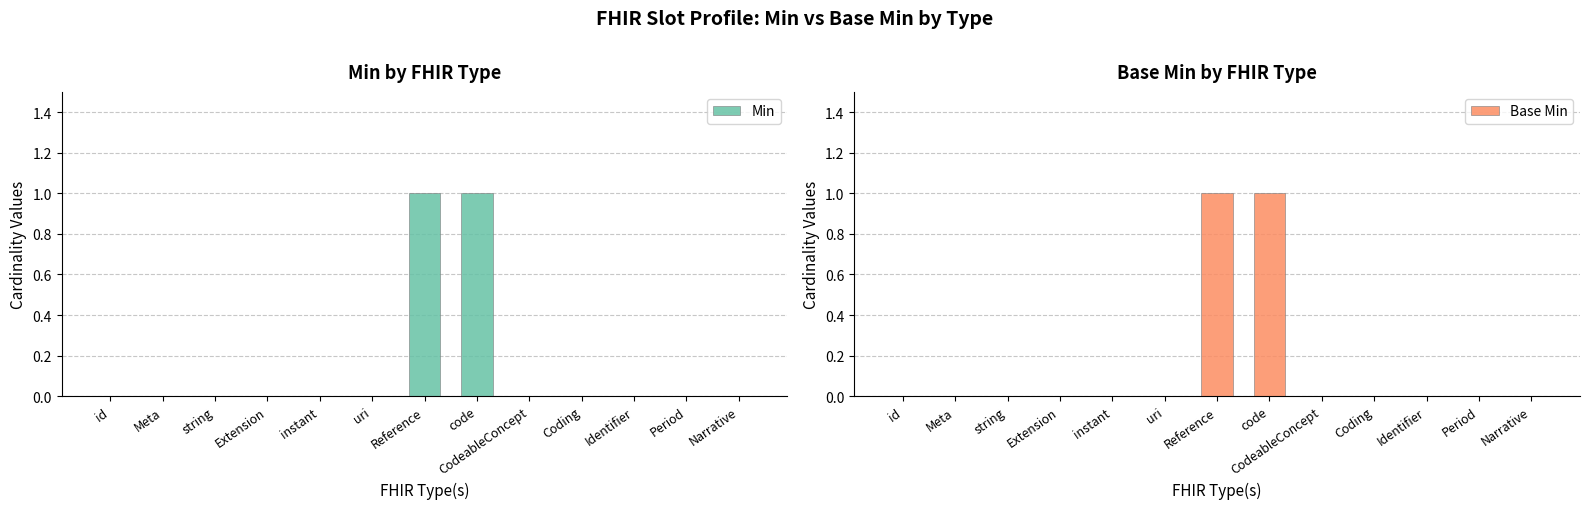

Between Extension and Narrative, which series saw the biggest shift?

Min